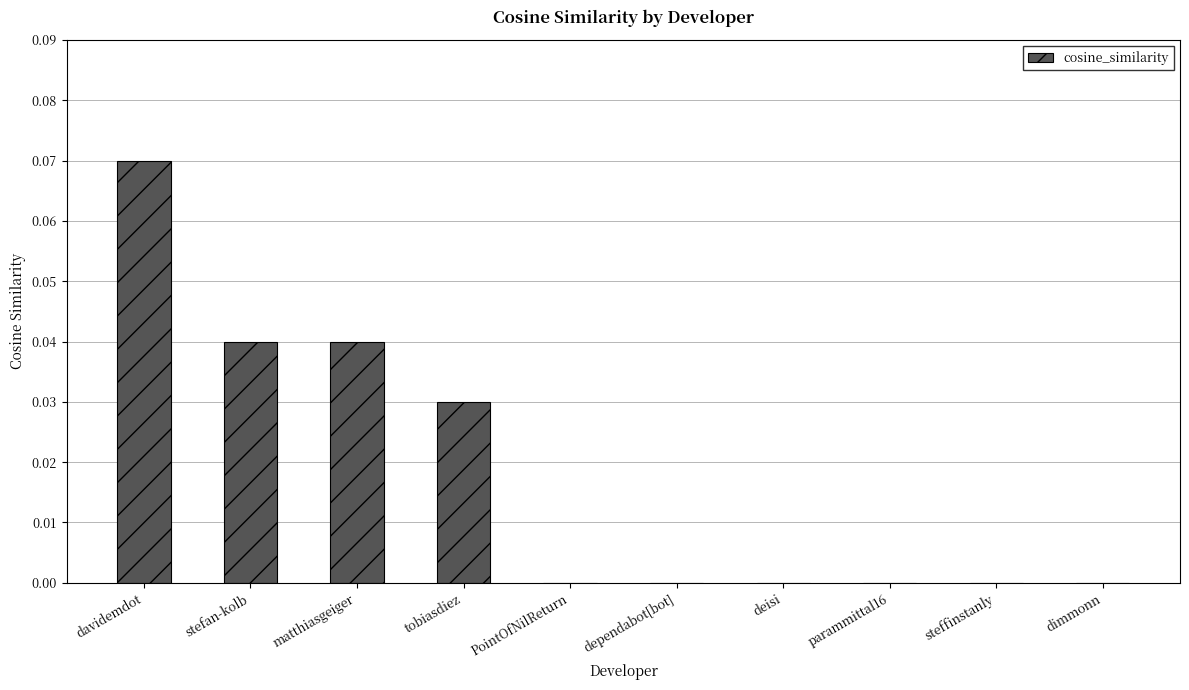

The chart shows a value of 0.0 at dimmonn. True or false?

True